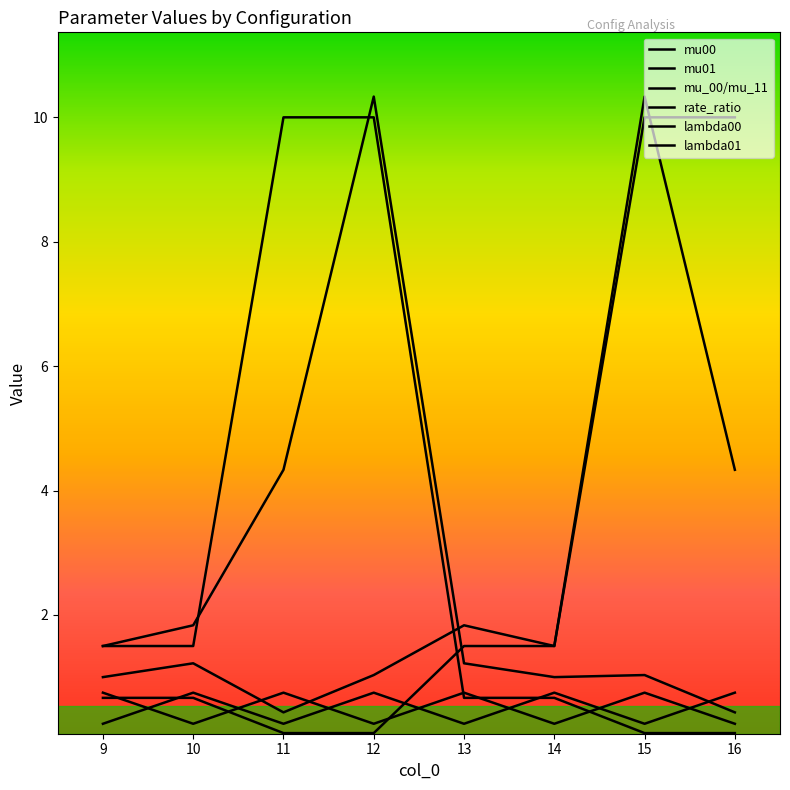

True or false: mu01 has a value of 4.3 at 11.

True